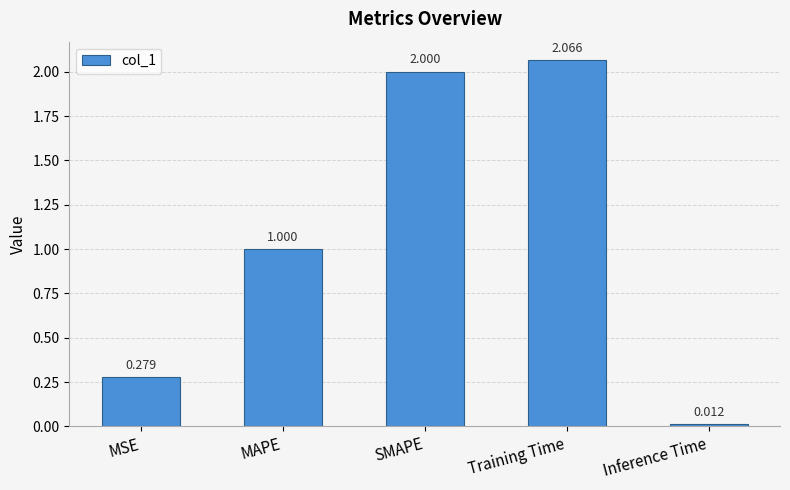

Does the chart contain stacked bars?

No